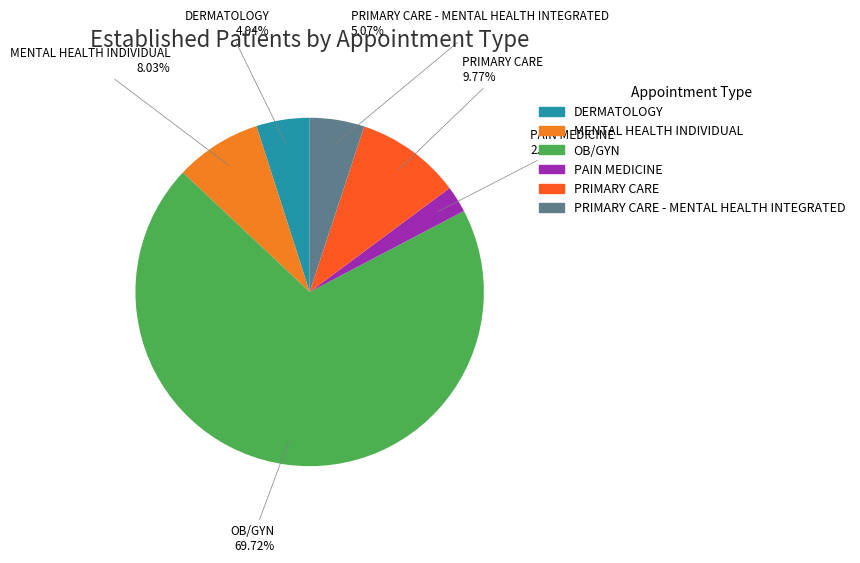

Does any single category account for the majority?

Yes